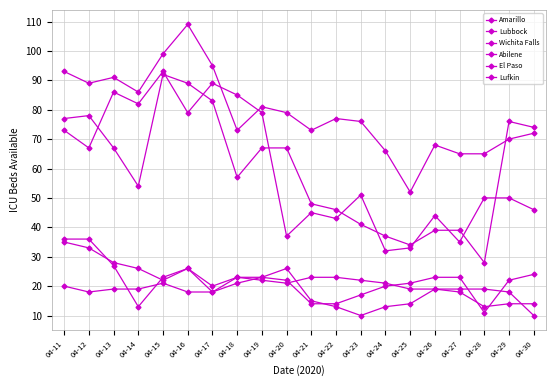

Does the chart have visible grid lines?

Yes